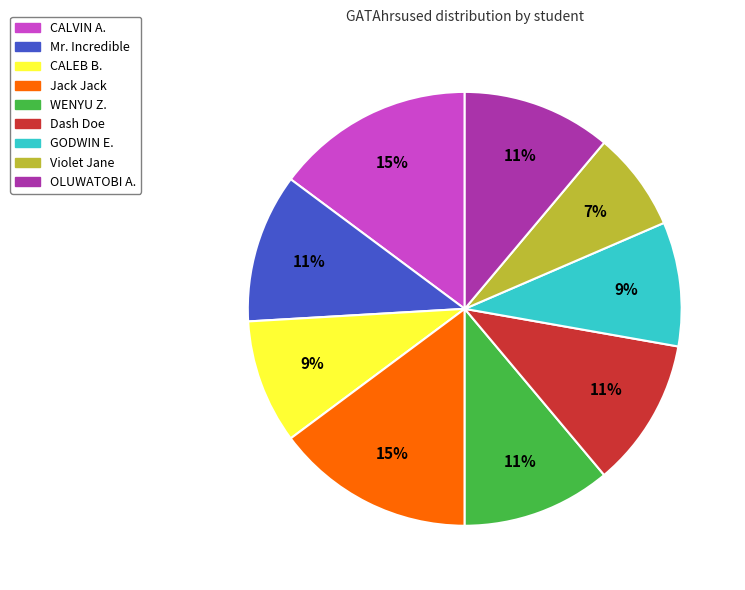

Do WENYU Z. and Mr. Incredible together represent more than half of the pie?

No